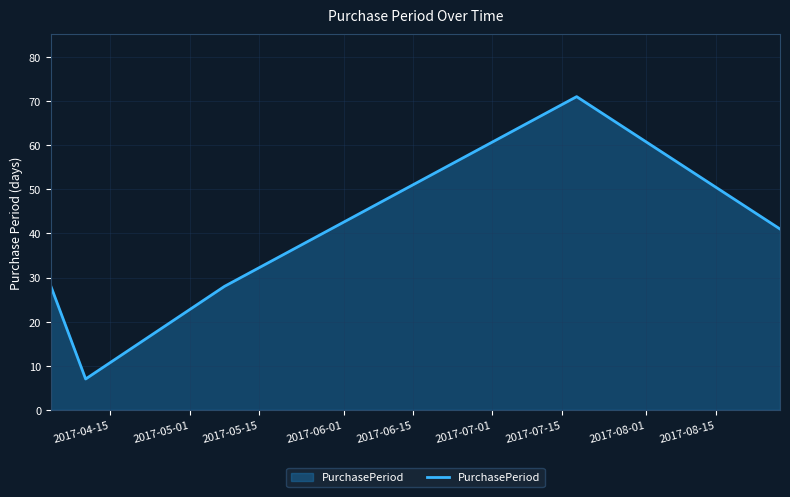

What is the sum of all values?

175